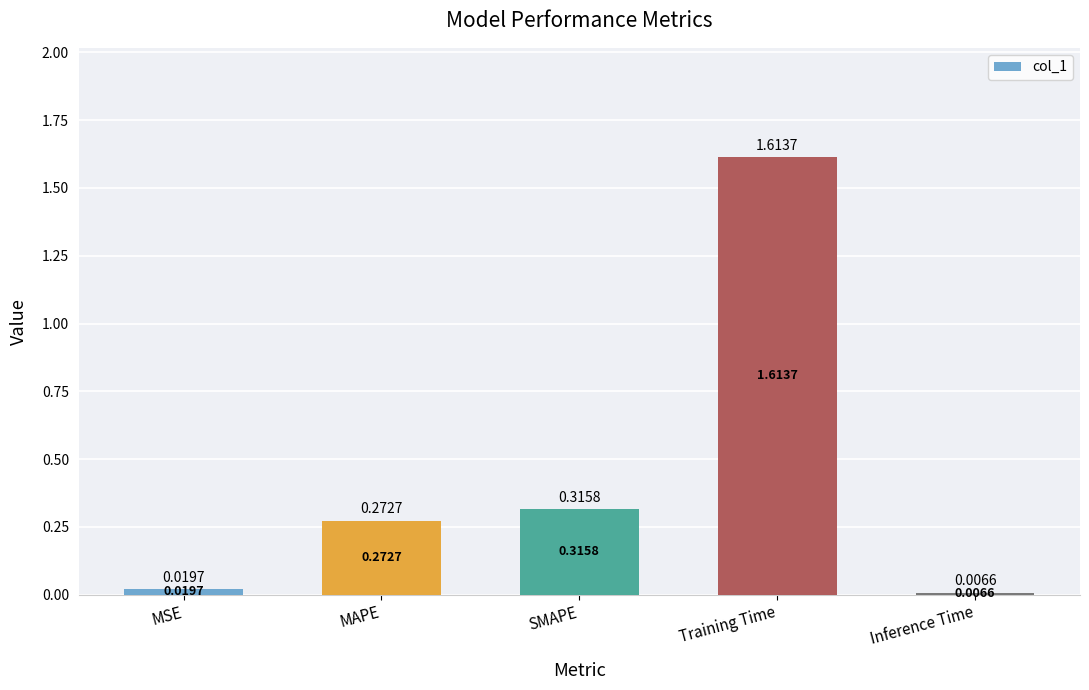

At which category does the chart reach its minimum across all series?

Inference Time